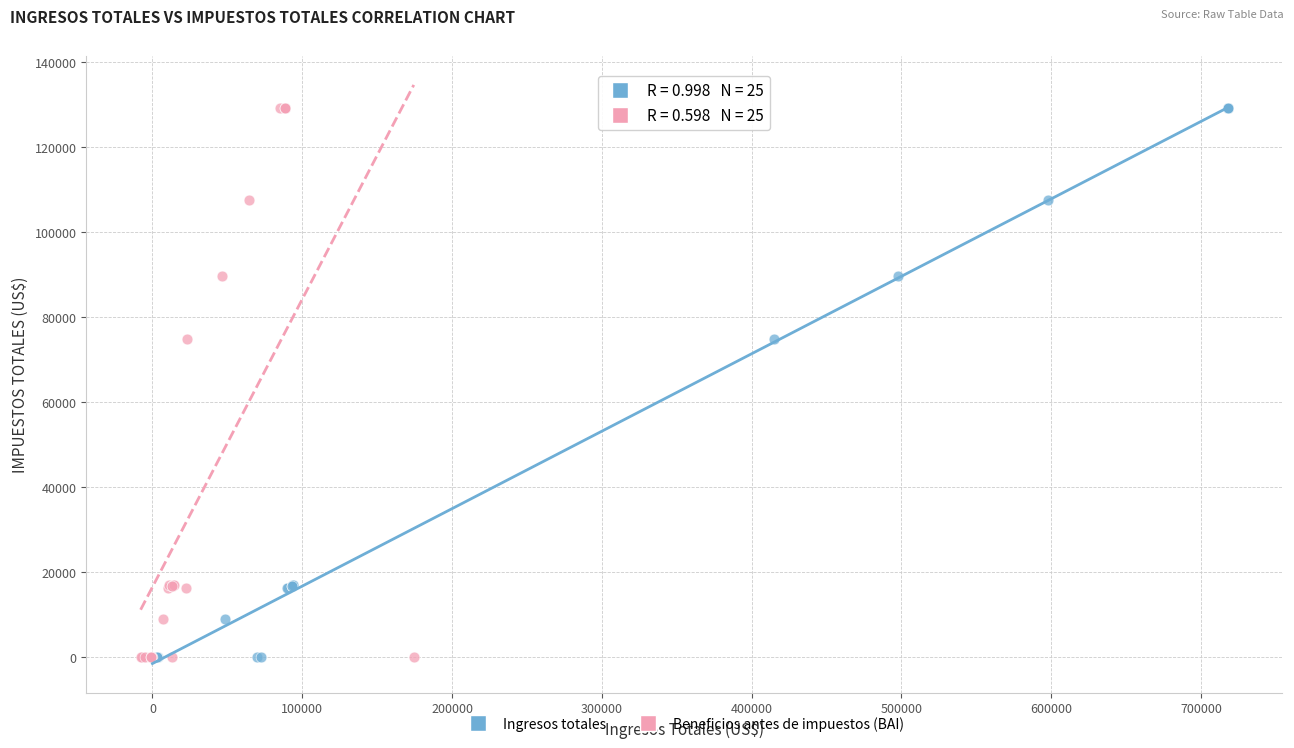

What are all the series names shown in the legend?

Ingresos totales, Beneficios antes de impuestos (BAI)